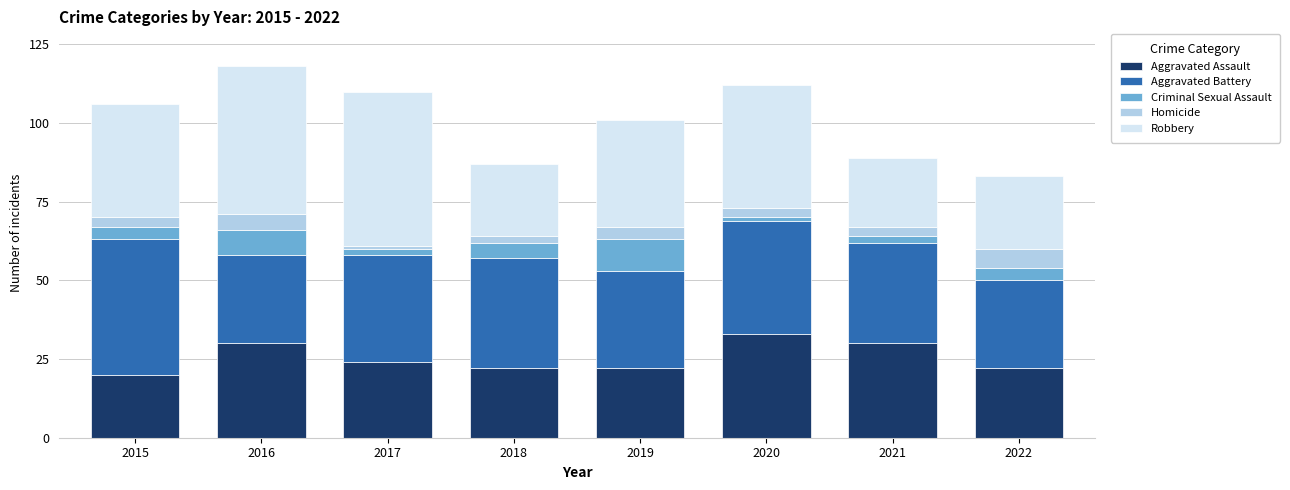

What is the value of the Aggravated Assault bar at the 7th from the left?

30